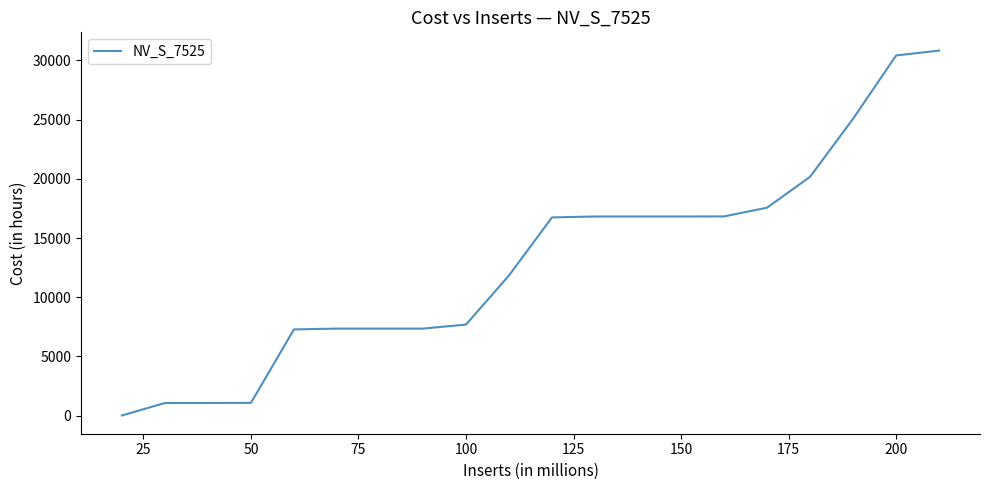

What is the maximum value shown in the chart?

30832.0